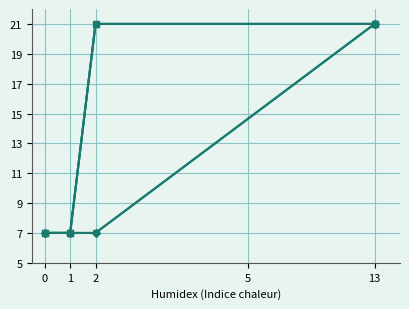

Does the chart have visible grid lines?

Yes